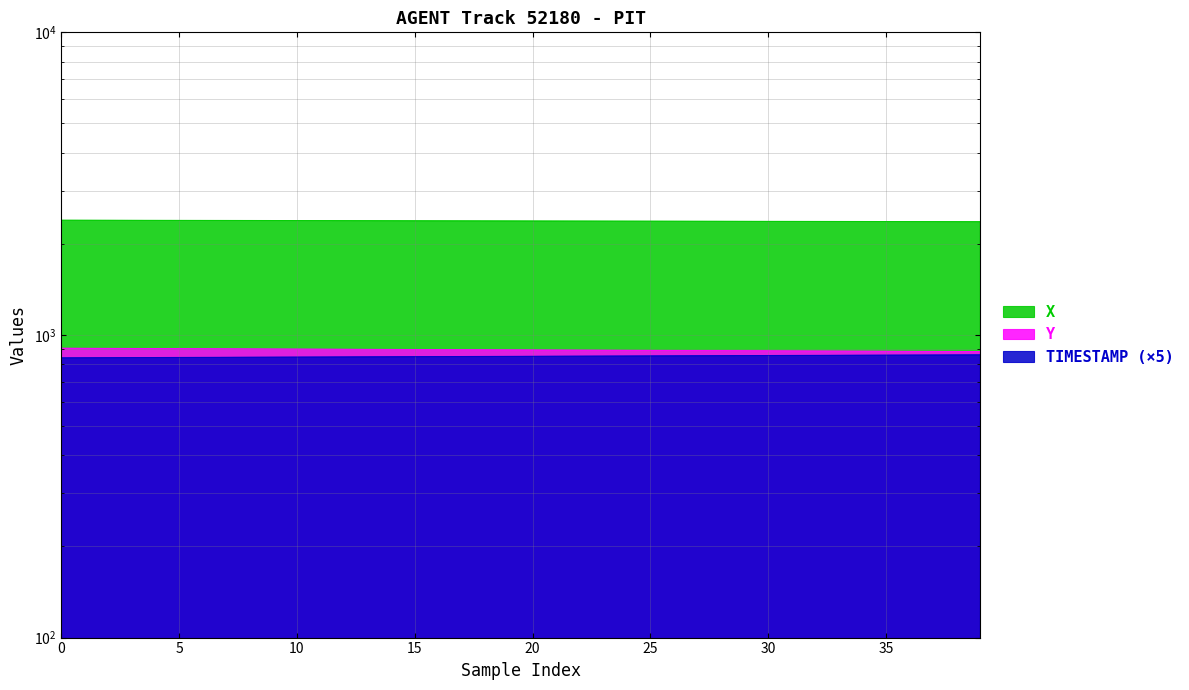

What value does the X series have at 10?

2392.8